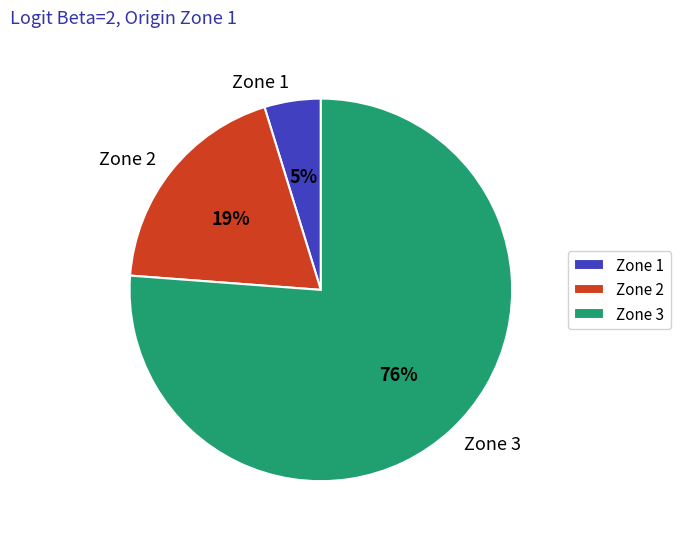

Is it true that Zone 1 is 5% of the pie?

True